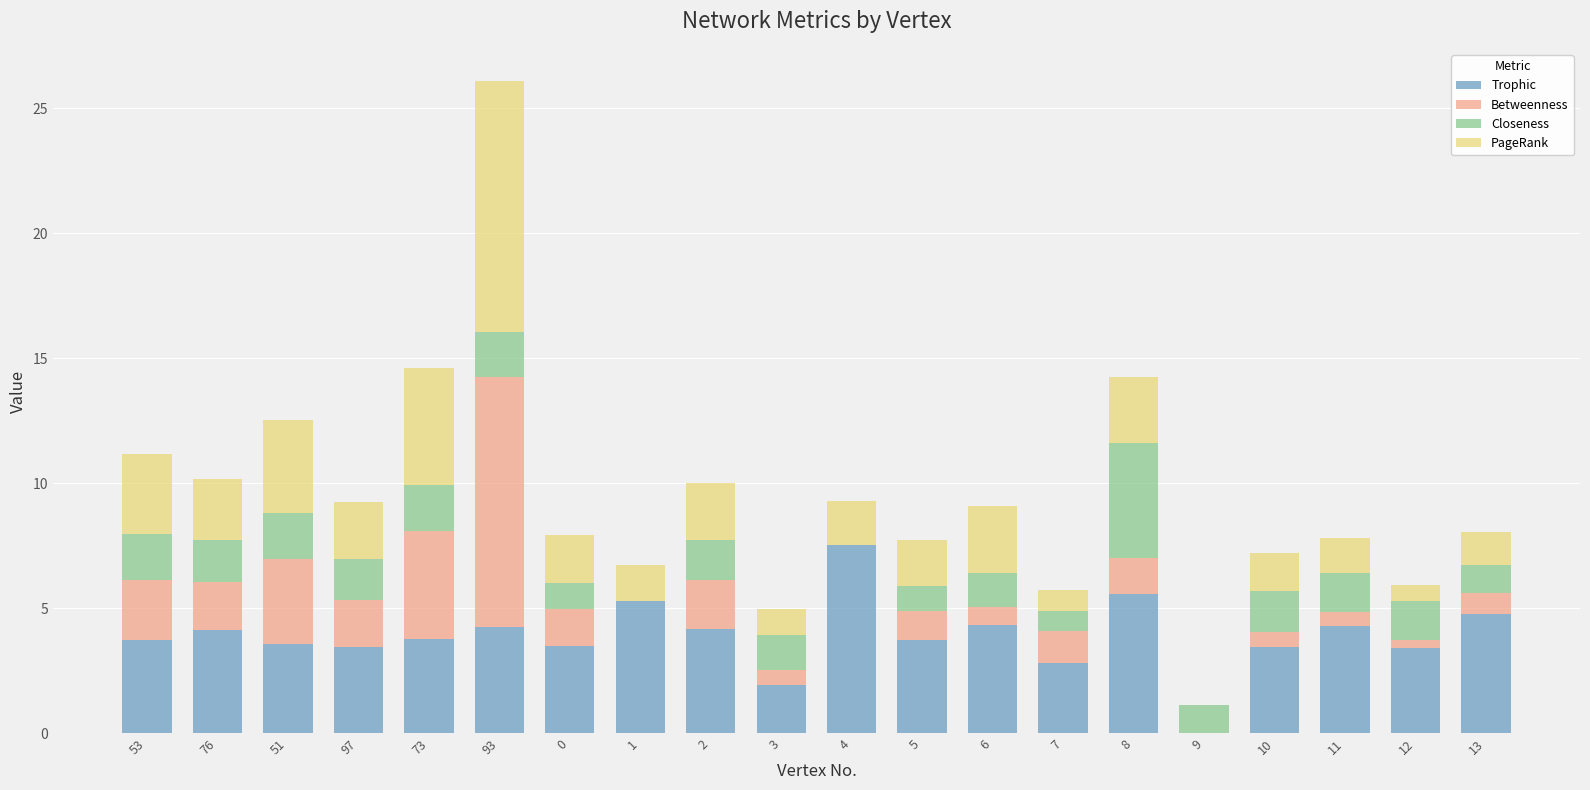

What are all the series names shown in the legend?

Trophic, Betweenness, Closeness, PageRank